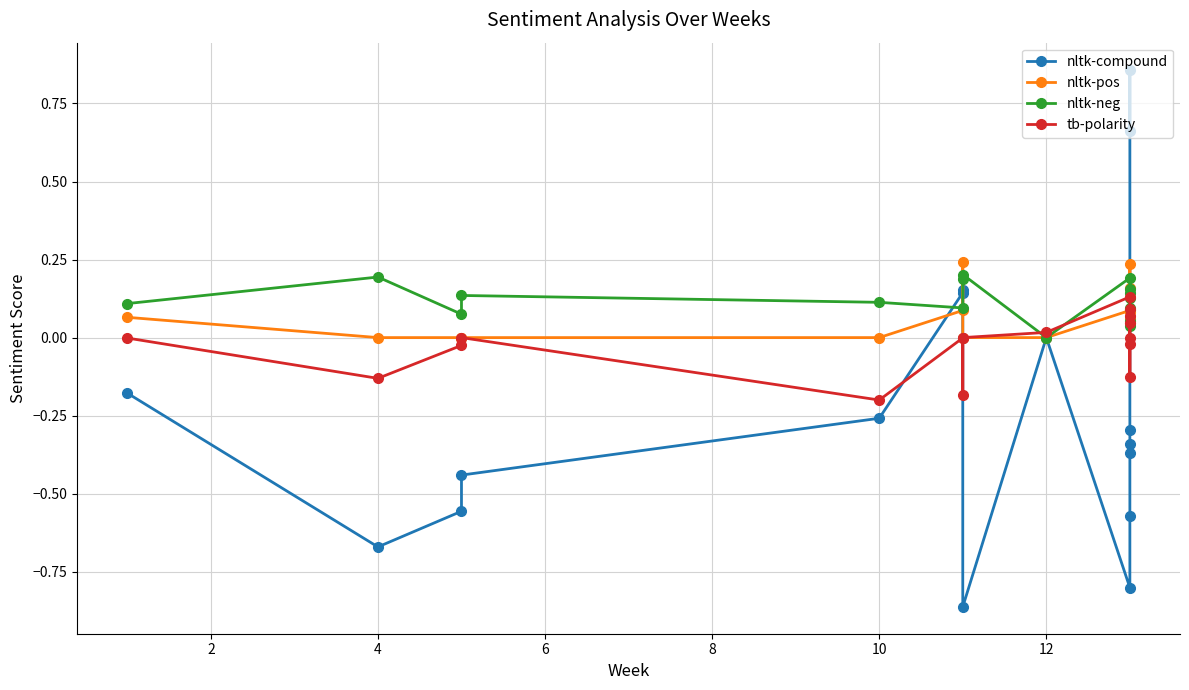

Which series has the largest range (max minus min)?

nltk-compound